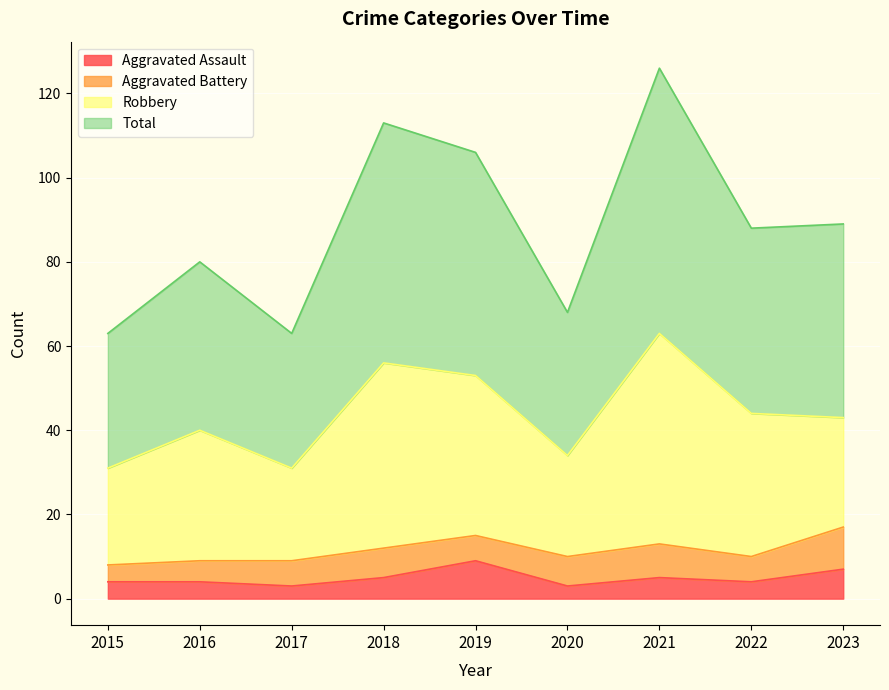

What is the difference between the highest and lowest values at 2019?

97